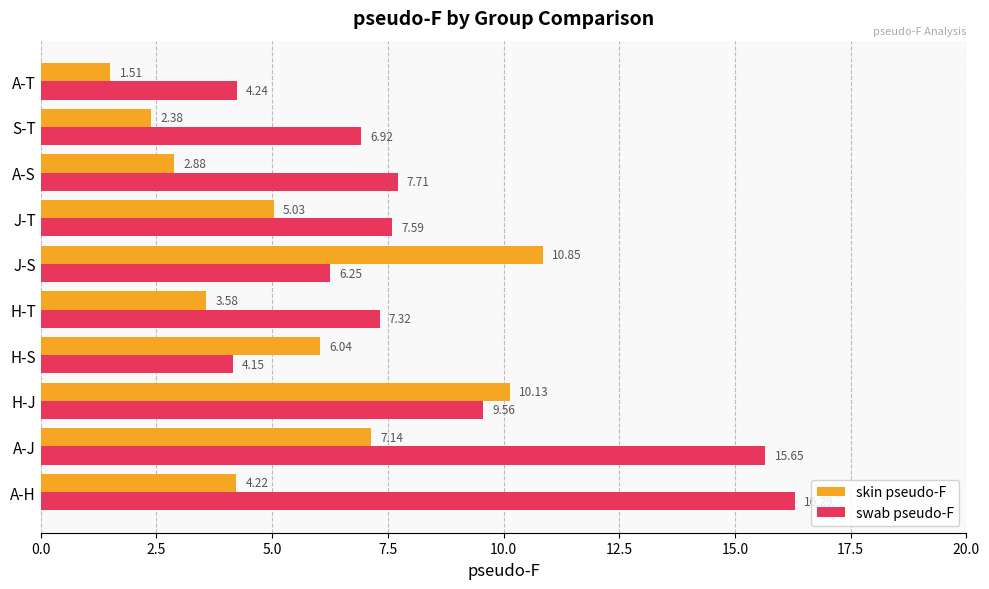

How many data points does each series have?

10